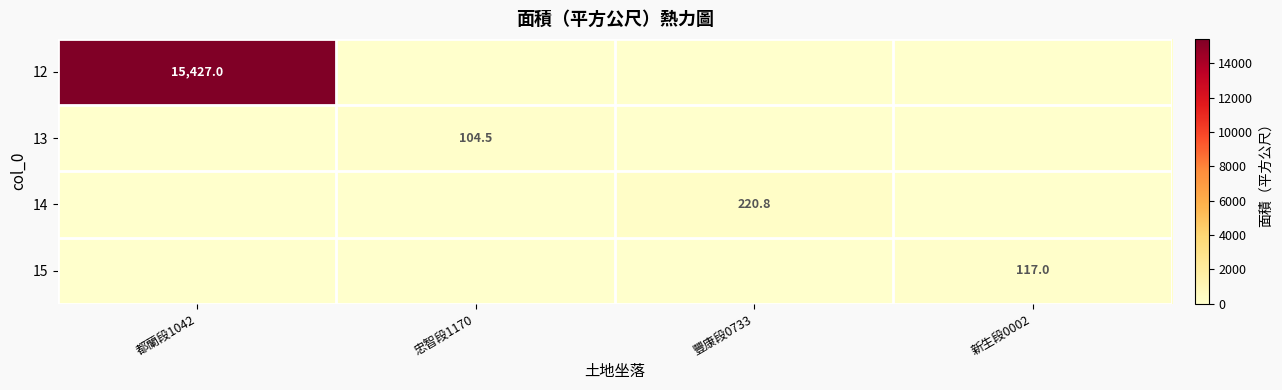

Which has a higher value, 都蘭段1042 or 新生段0002?

都蘭段1042